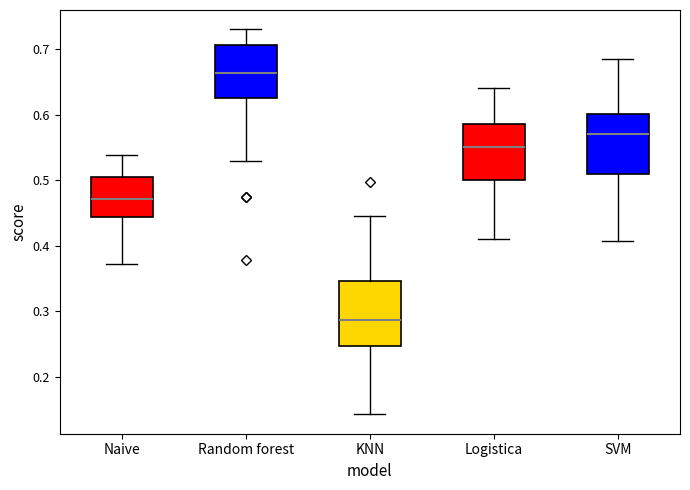

Where does the upper whisker of the box for Naive end on the y-axis? The values are not printed on the chart, so give them approximately, as read against the axis.

0.54